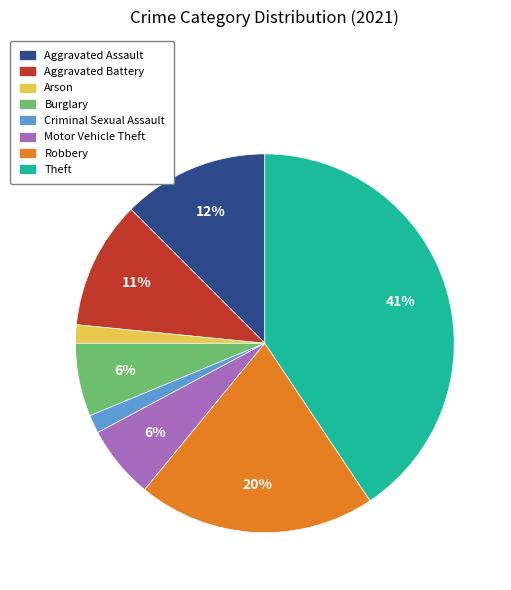

To the nearest percent, what is the combined percentage of Aggravated Assault and Theft?

53%